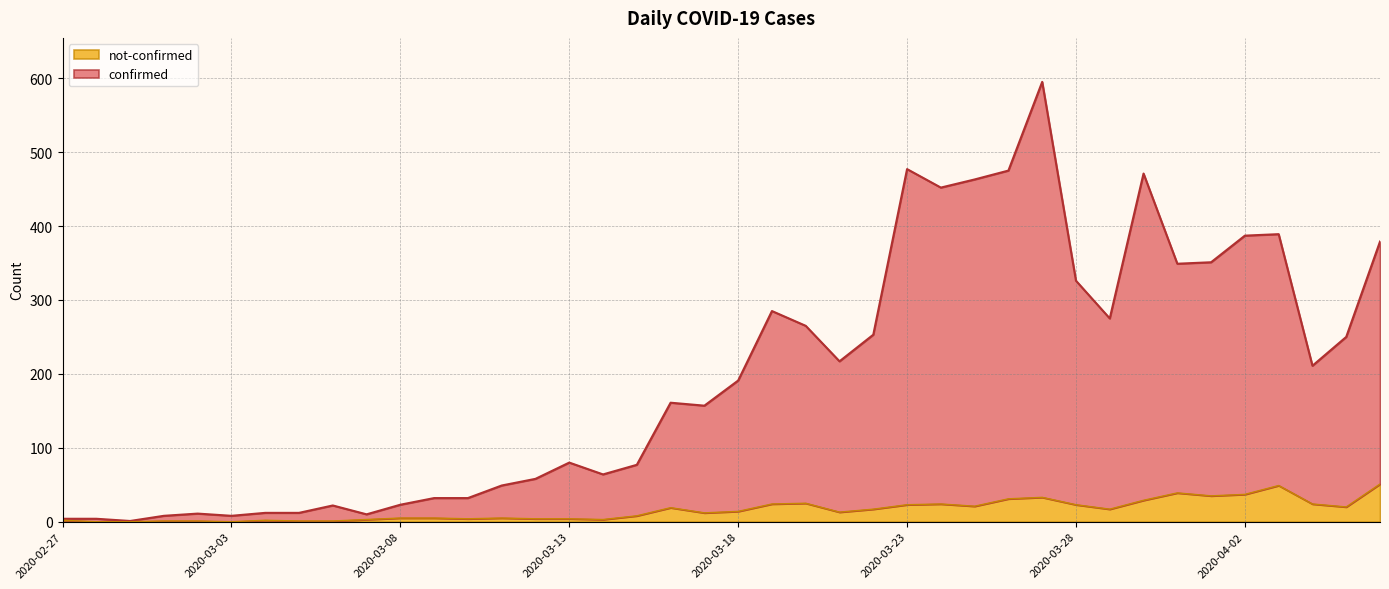

The value of not-confirmed at 2020-03-30 is 29. True or false?

True